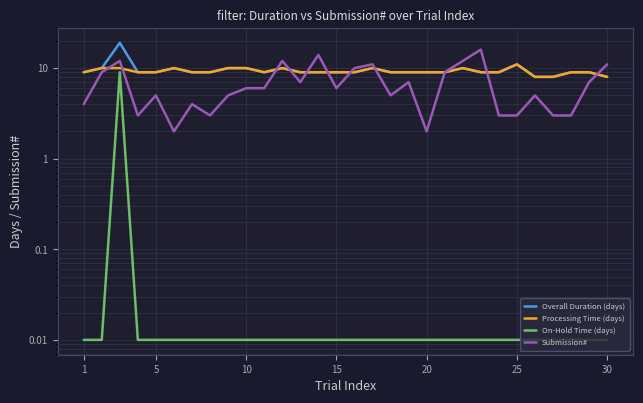

Rank the series at 15 from lowest to highest value.

On-Hold Time (days), Submission#, Overall Duration (days), Processing Time (days)